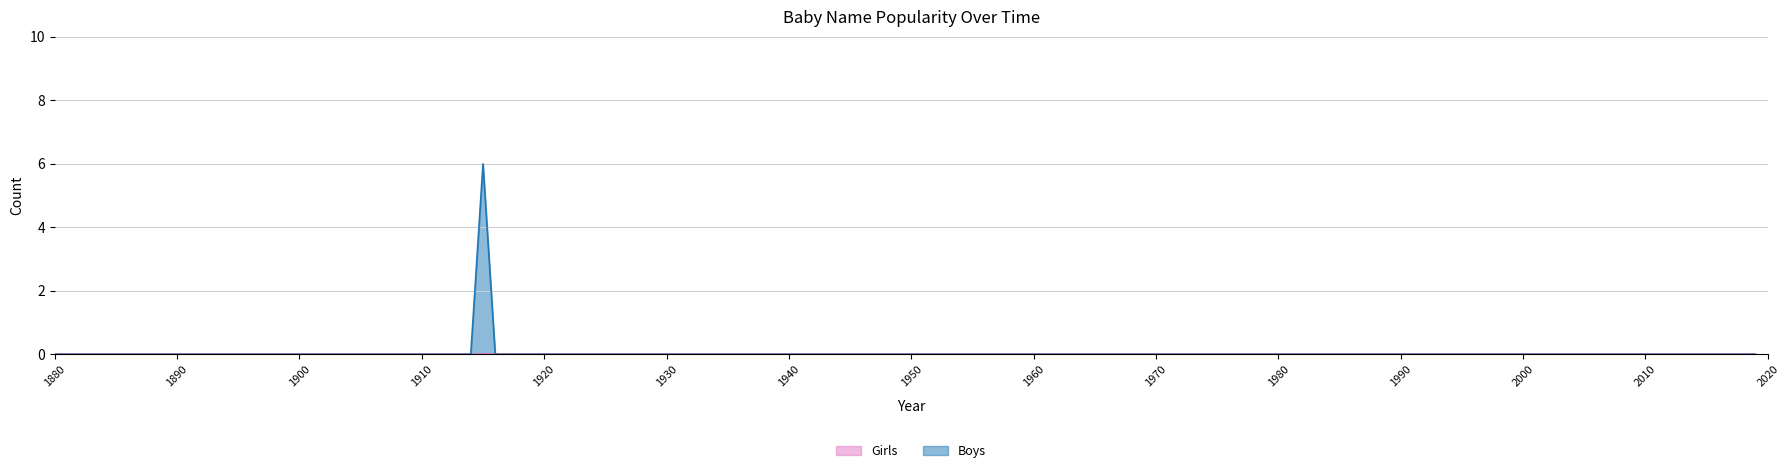

Is it true that Boys equals 3 at 2005?

False